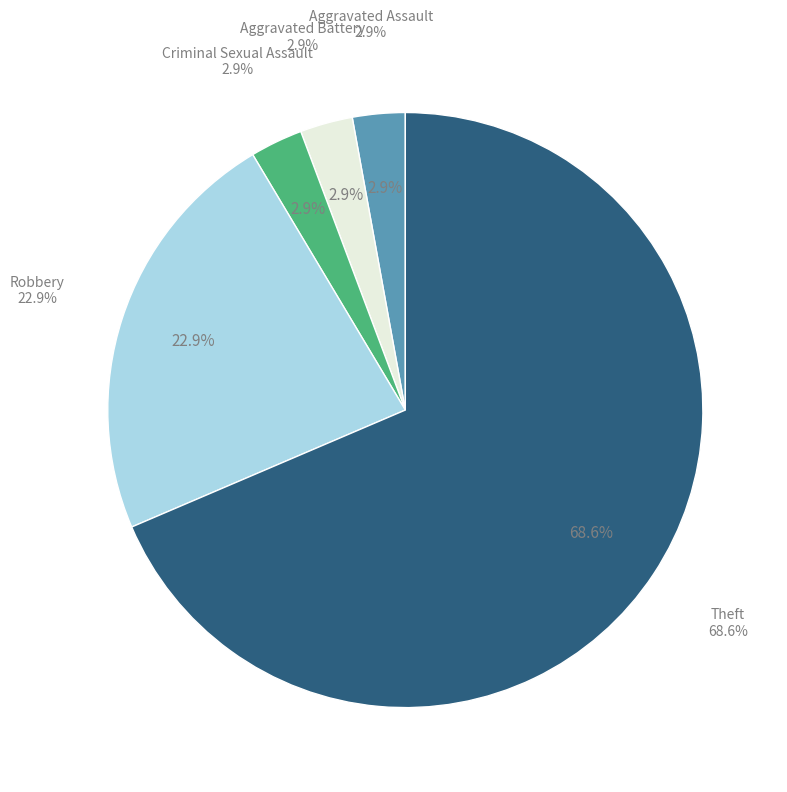

Is it true that Total is 42% of the pie?

False